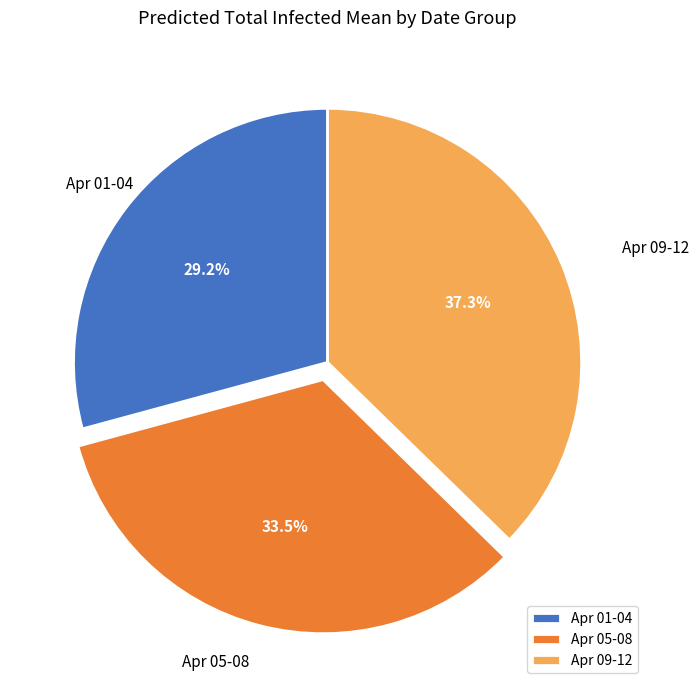

Which has a higher value, Apr 09-12 or Apr 01-04?

Apr 09-12